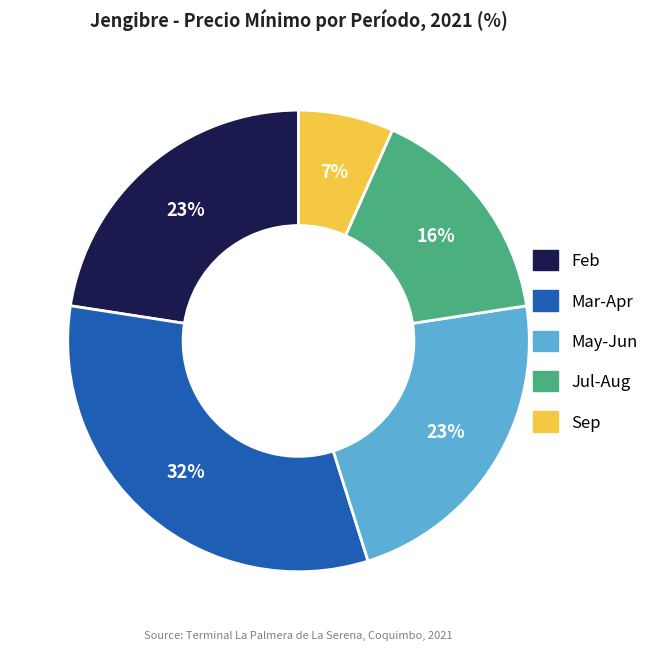

To the nearest percent, what is the average slice percentage?

20%